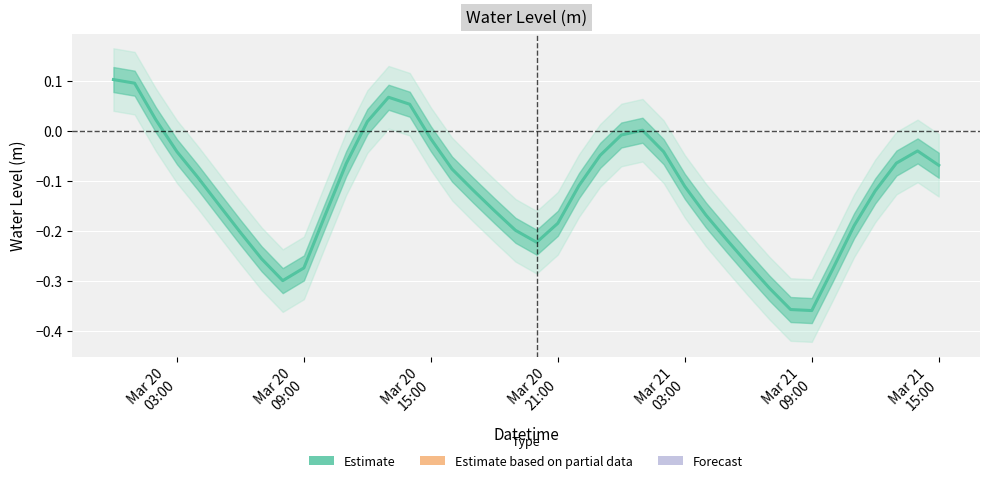

What is the value of the 7th point from the left?

-0.2